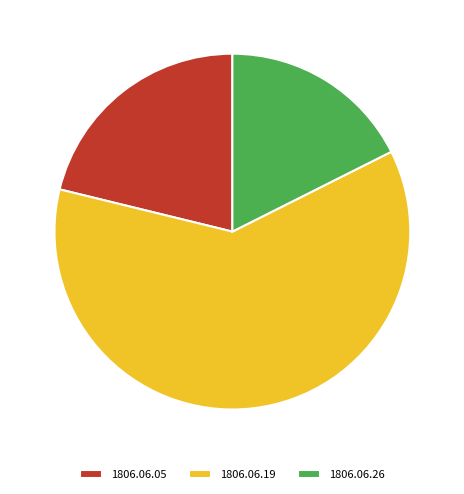

Is there a majority slice in this chart?

Yes